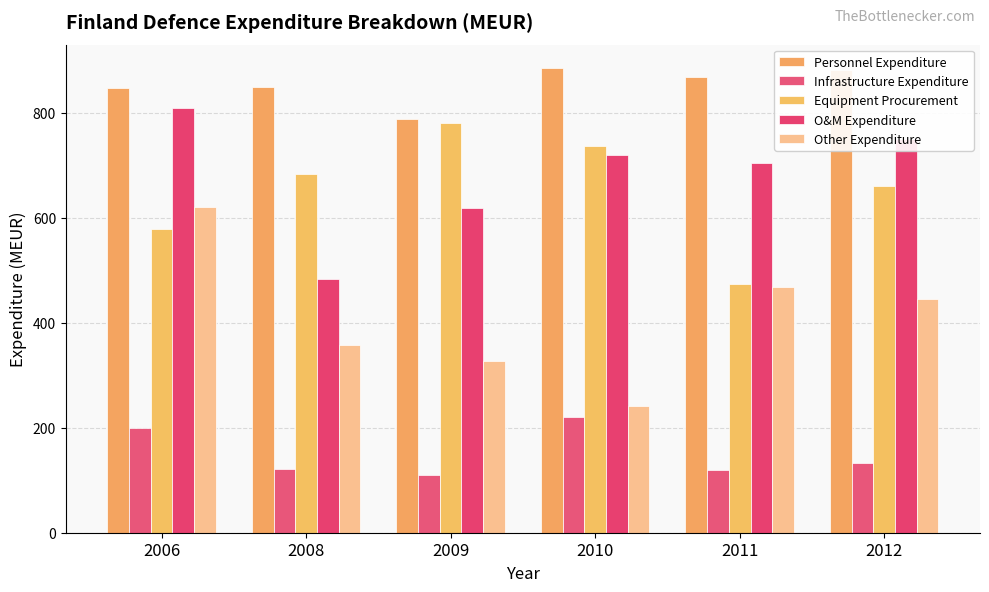

How many values in the Equipment Procurement series exceed 683?

3